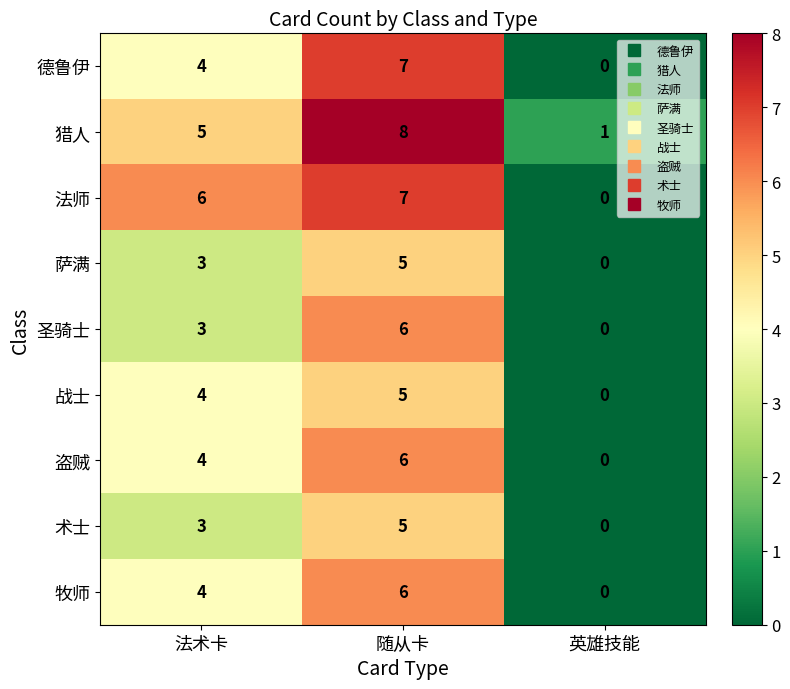

Where is 牧师 nearest to the value 3?

法术卡